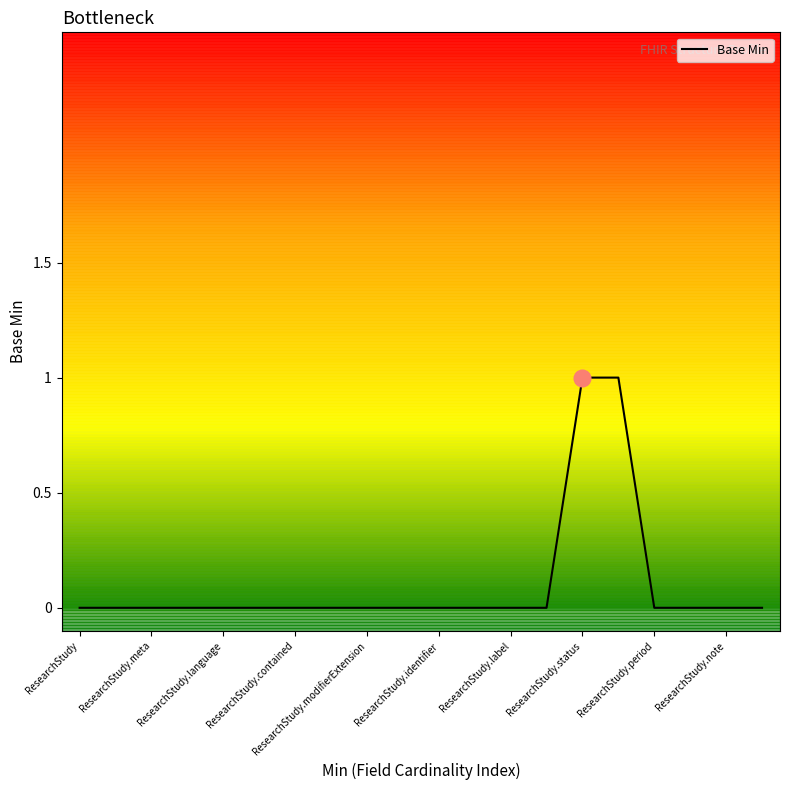

Does the chart have visible grid lines?

No